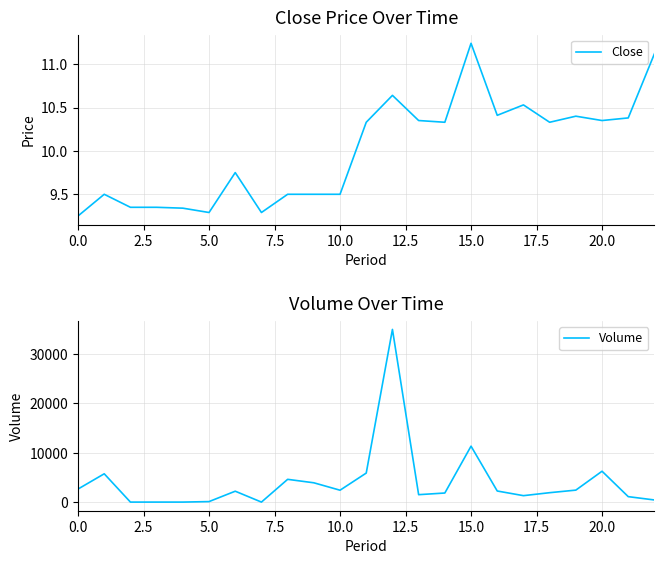

True or false: Close and Volume intersect in this chart.

True